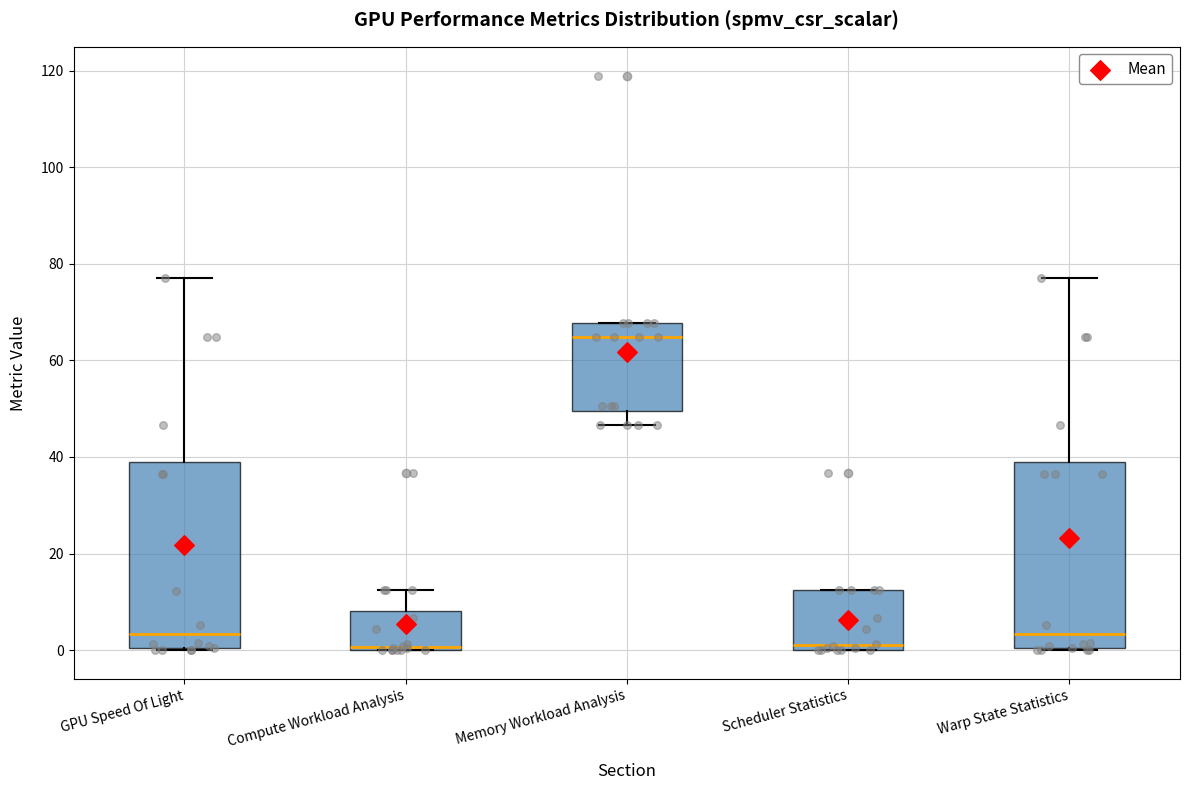

Where does the median line of the box for GPU Speed Of Light sit on the y-axis? The values are not printed on the chart, so give them approximately, as read against the axis.

4